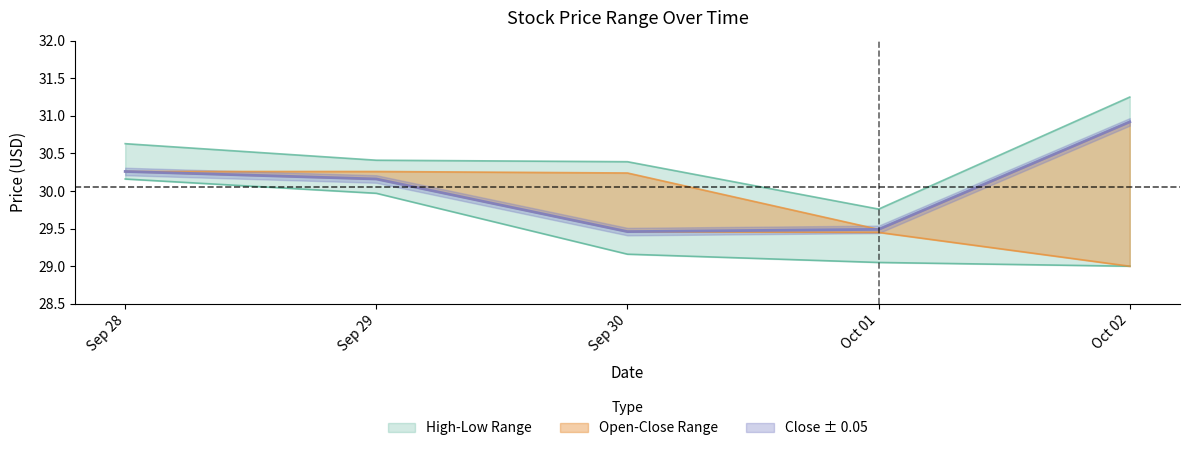

What is the lowest value of the Low series?

29.0